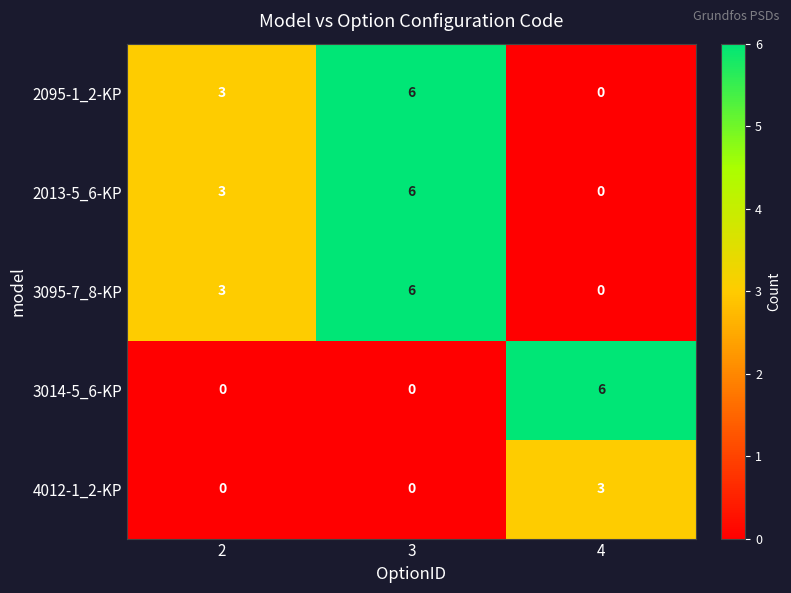

Between 2 and 4, which series saw the biggest shift?

3014-5_6-KP